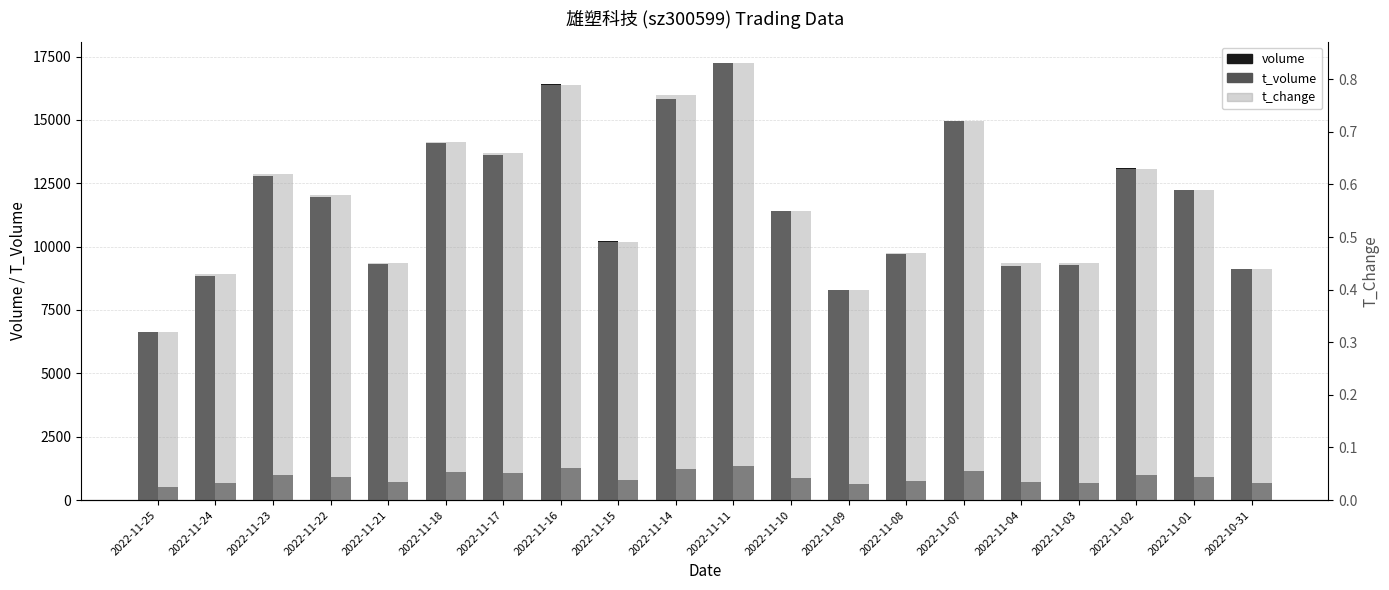

What is the spread (max minus min) of values at 2022-11-14?

15832.0